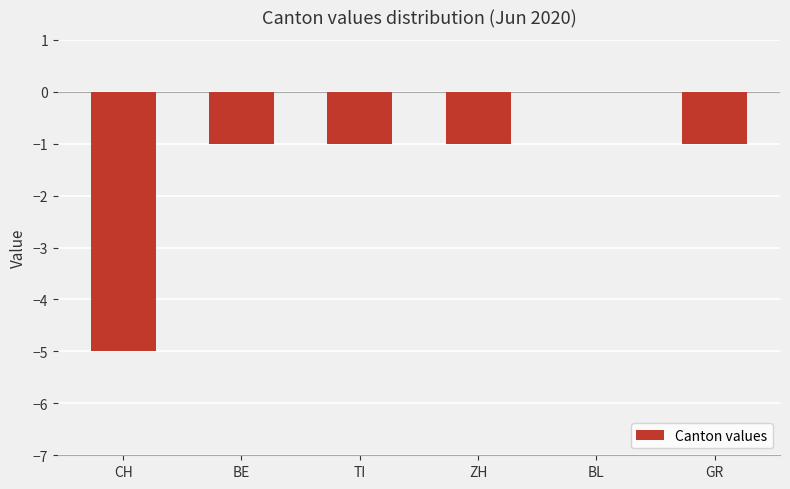

True or false: the data shows -2 at TI.

False